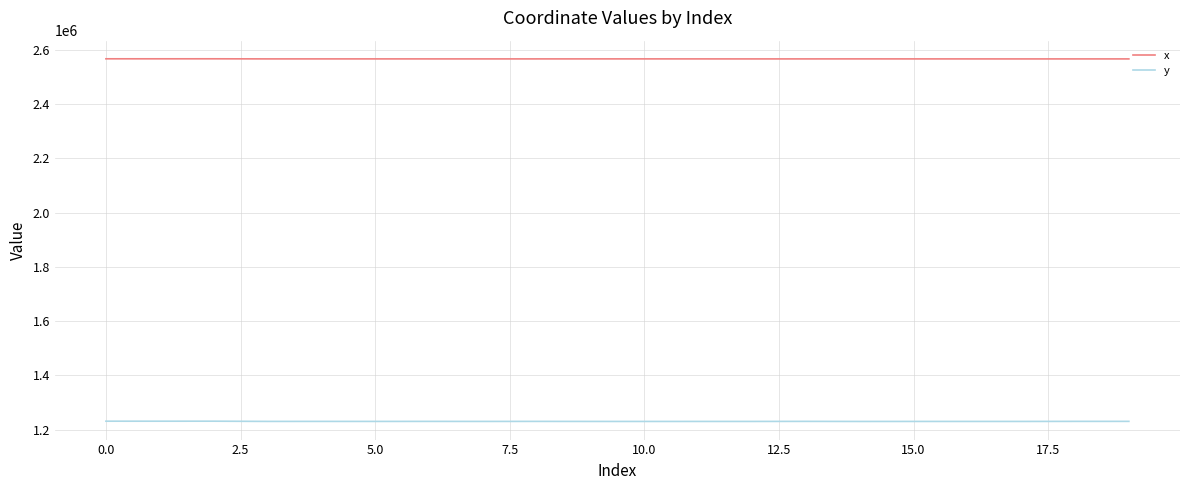

List the series in order of their peak value, lowest first.

y, x